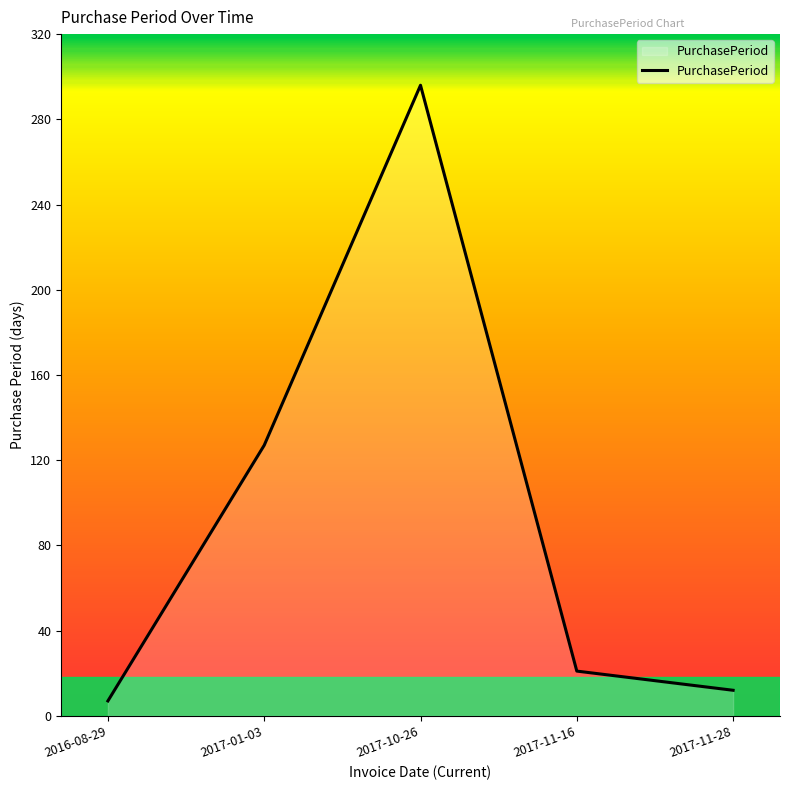

The chart shows a value of 7 at 2016-08-29. True or false?

True